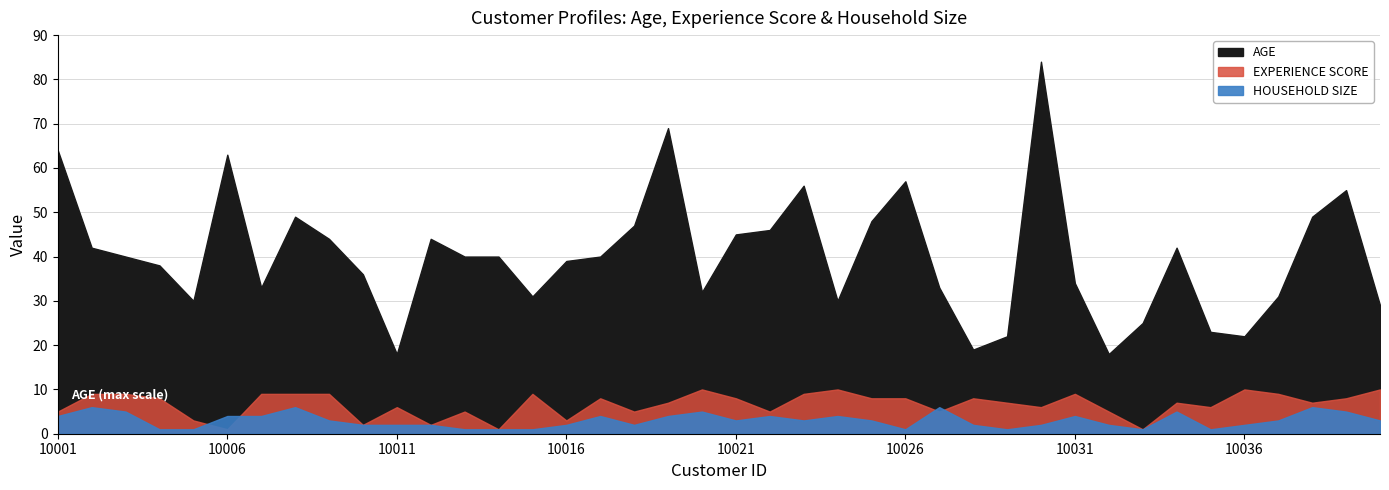

Which label corresponds to the largest value in the chart?

10030